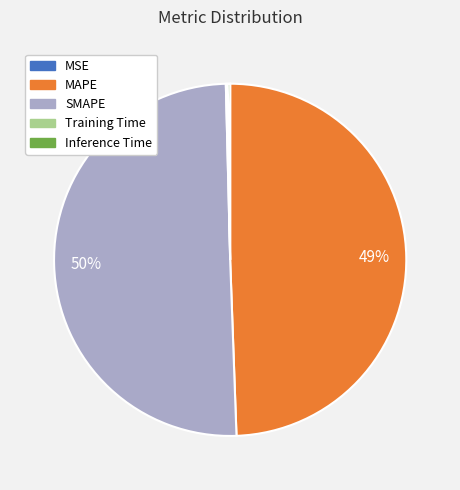

What is the largest slice in the pie chart?

SMAPE